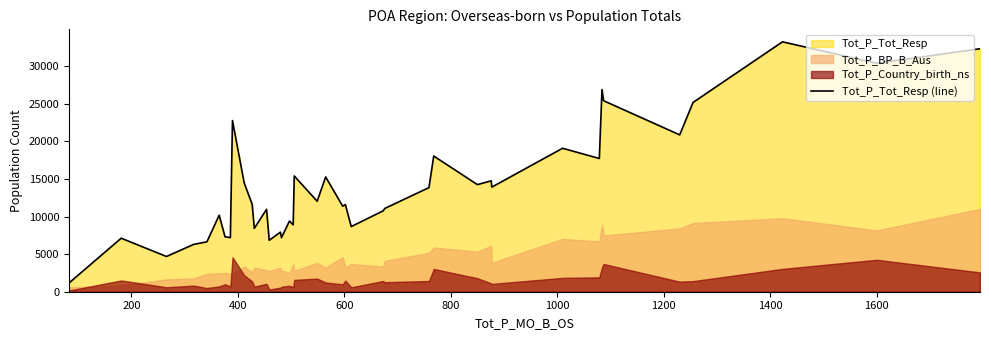

What is the minimum value for Tot_P_Tot_Resp (line)?

1165